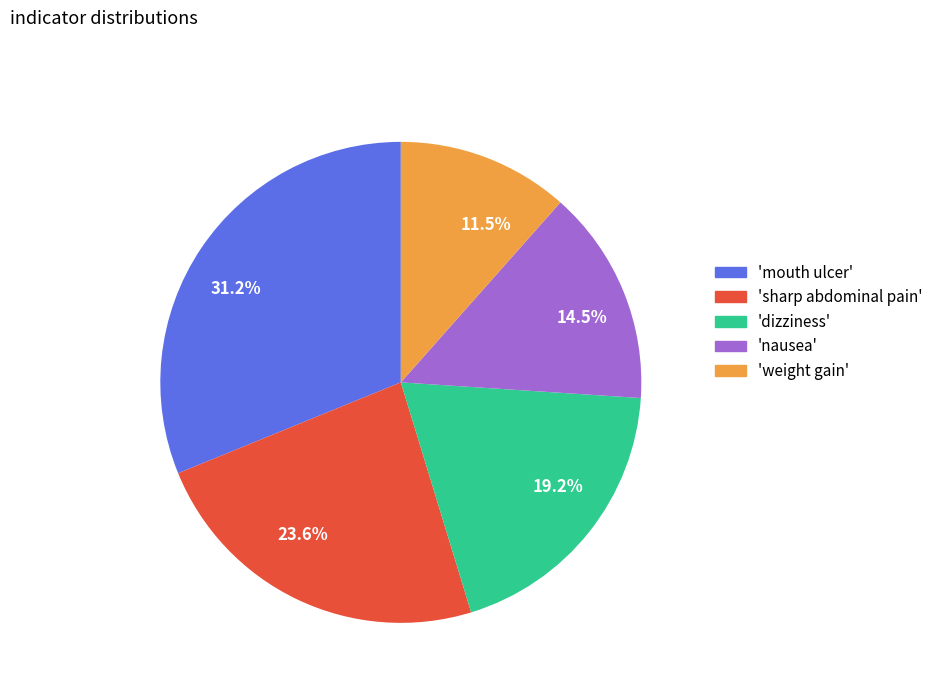

What is the smallest slice in the pie chart?

11.5%